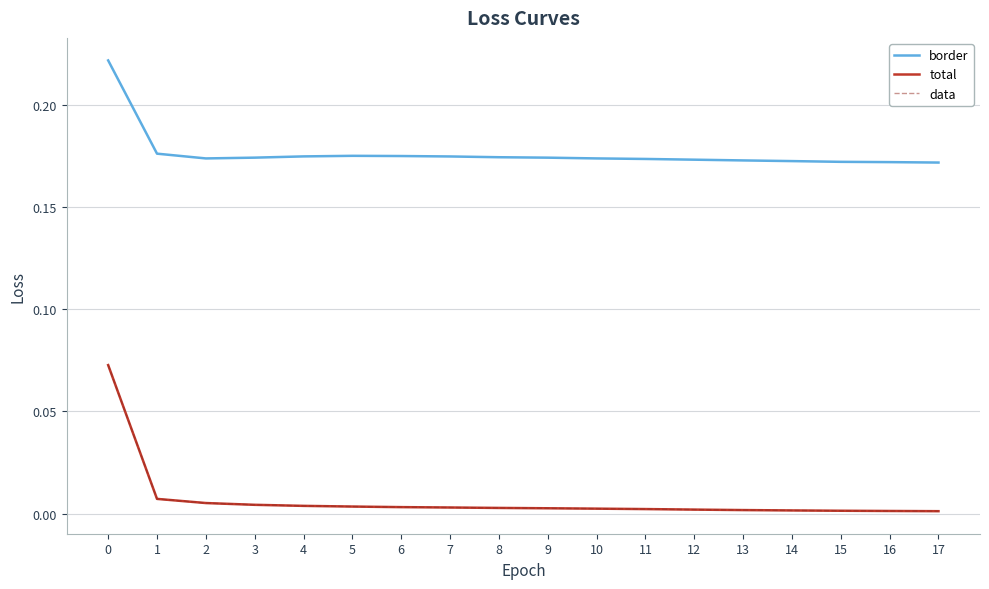

True or false: total has more than 0 interior local peaks.

False